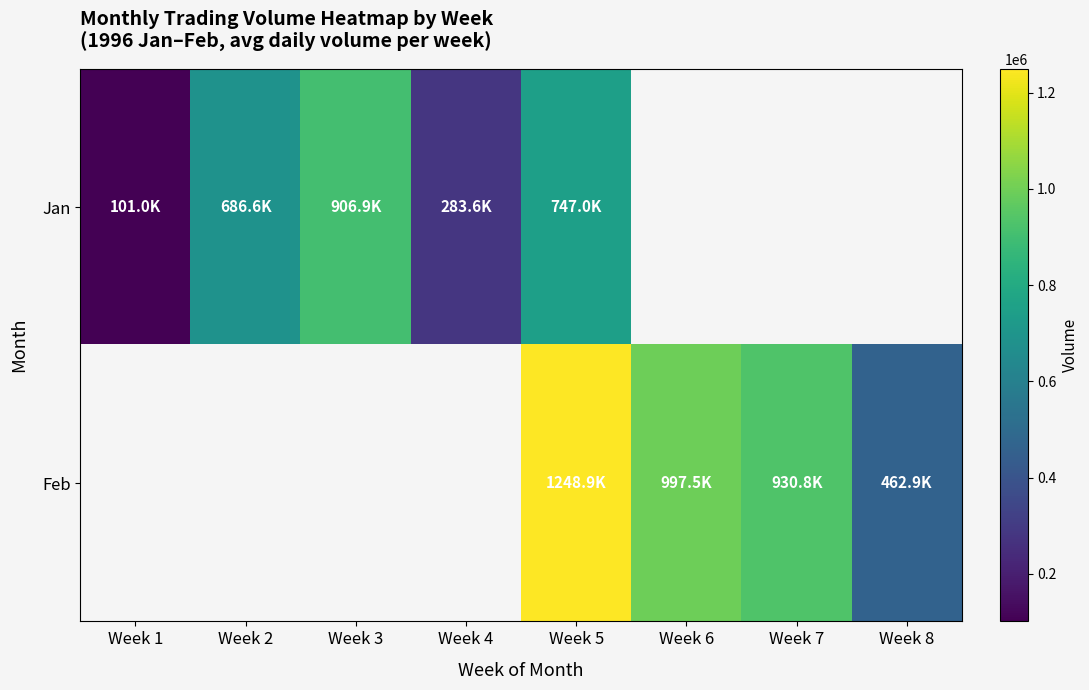

At which category does the chart reach its minimum across all series?

Week 1